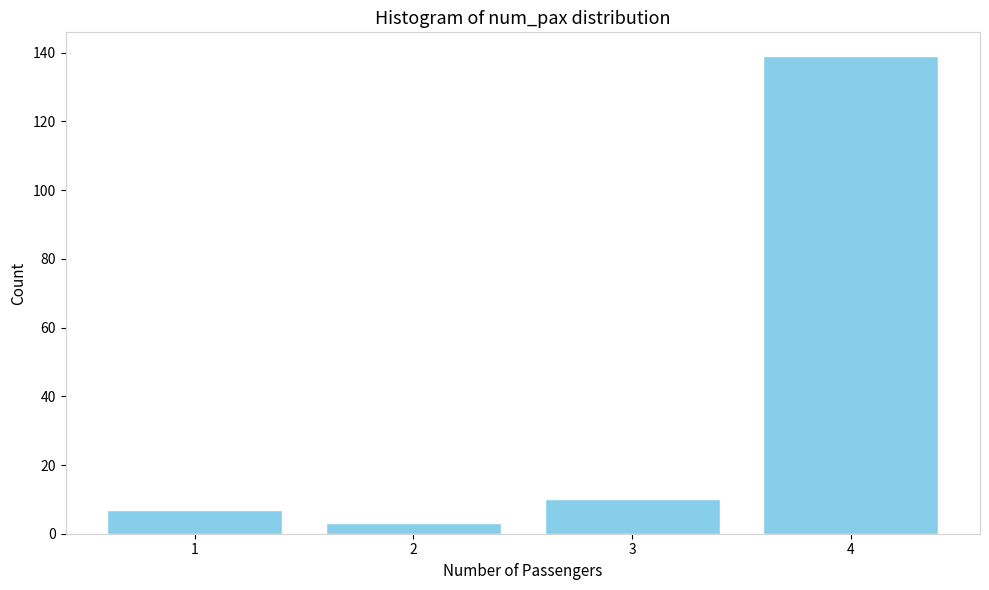

Which range on the x-axis has the tallest bar?

3.5 to 4.5